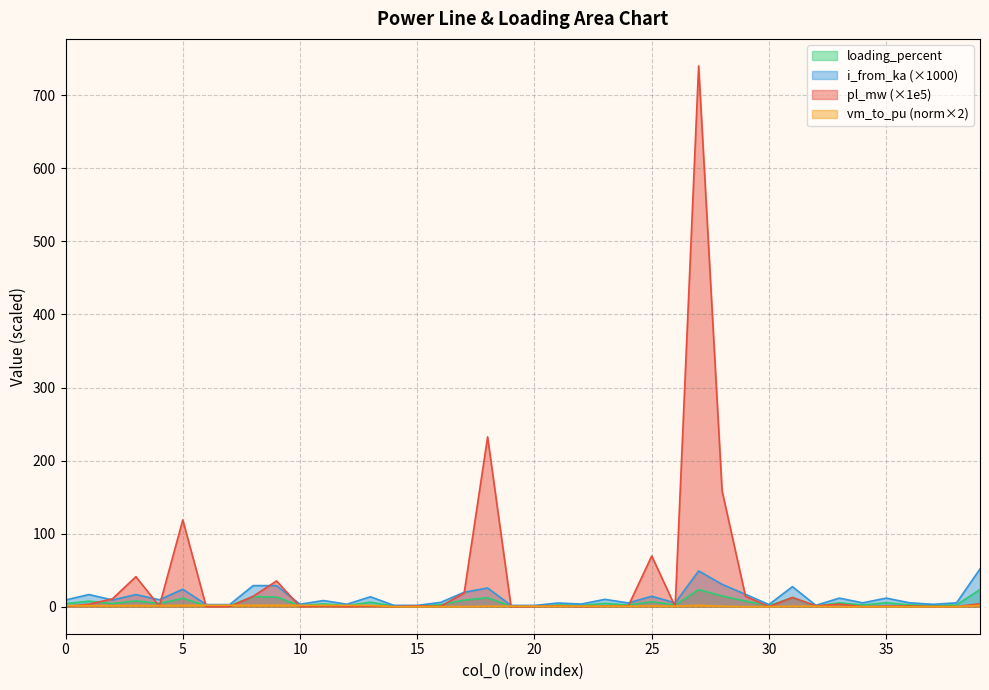

What is the difference between the second highest and second lowest values in the pl_mw series?

232.4